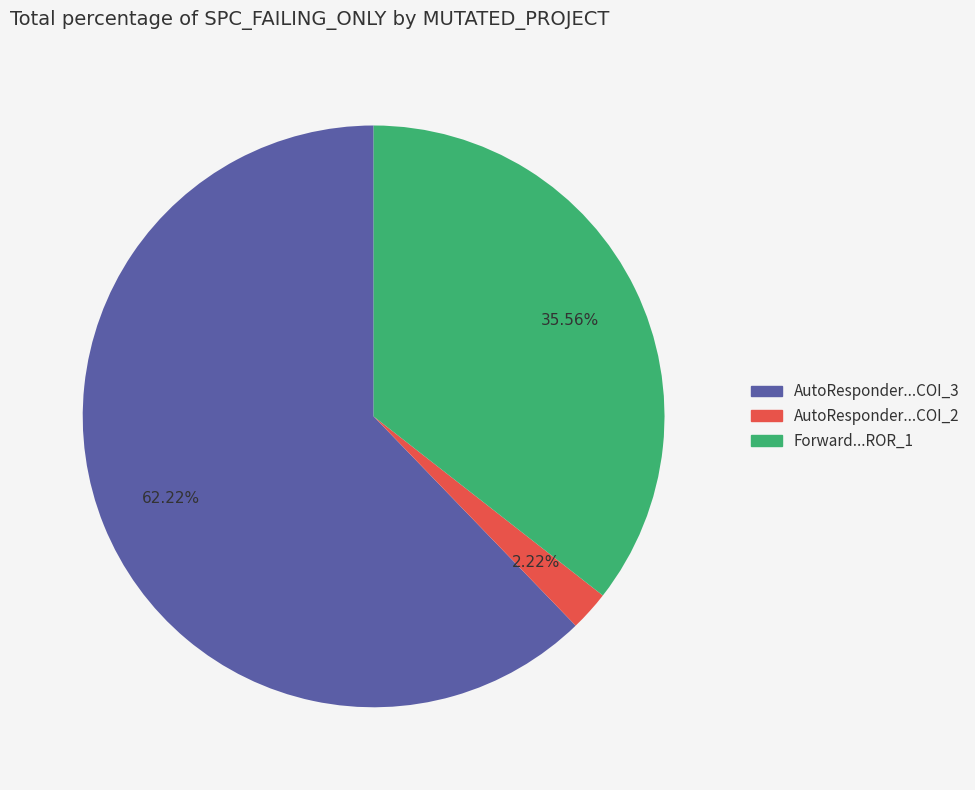

Is there any slice that represents more than half of the pie?

Yes